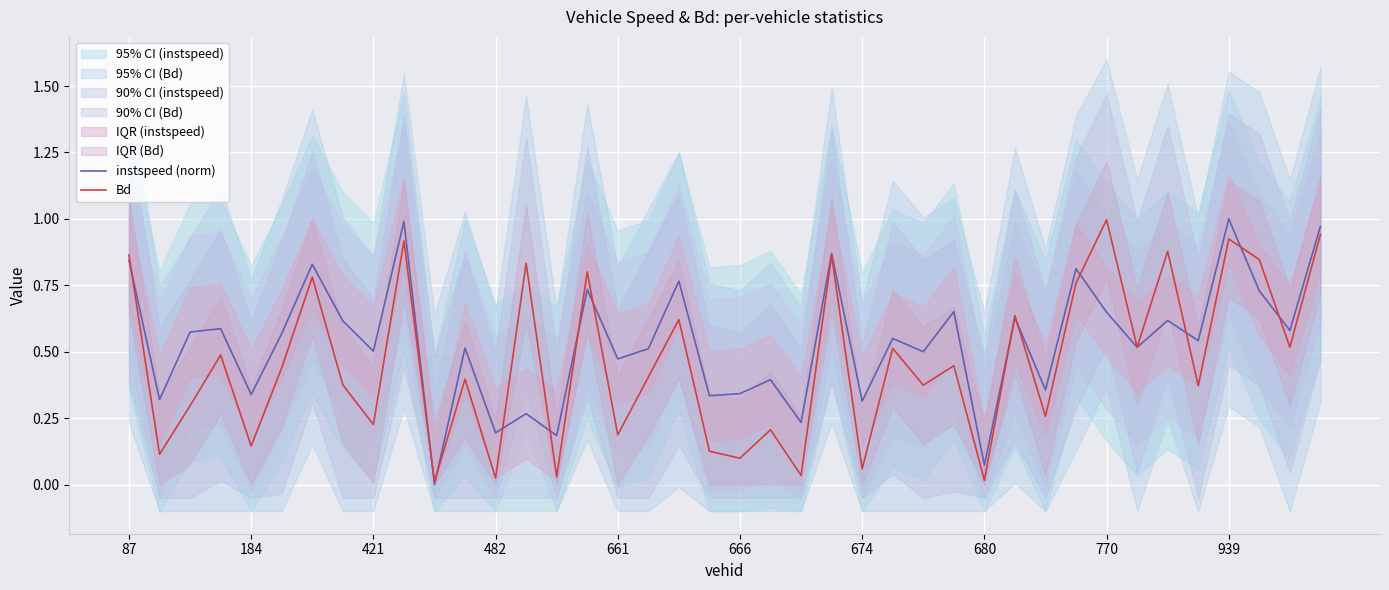

In instspeed (norm), how many points are higher than both neighbors (excluding endpoints)?

15